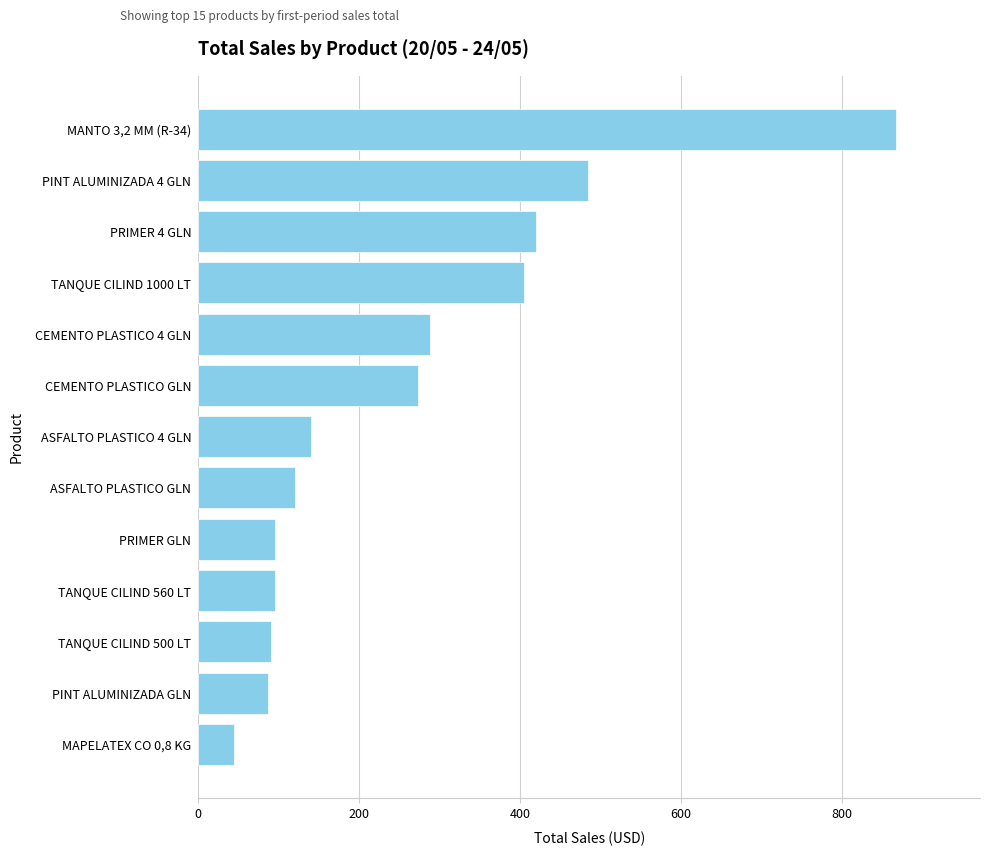

Is it true that the value at ASFALTO PLASTICO GLN is 33?

False